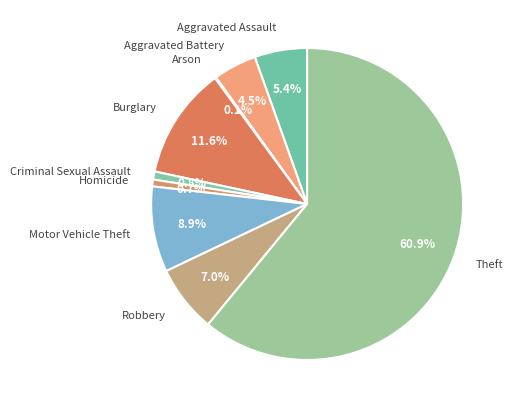

True or false: Motor Vehicle Theft accounts for 1% of the total.

False